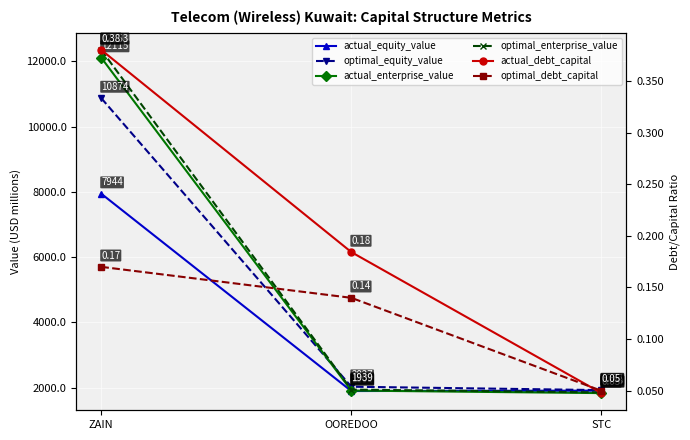

What is the greatest value displayed?

12352.6